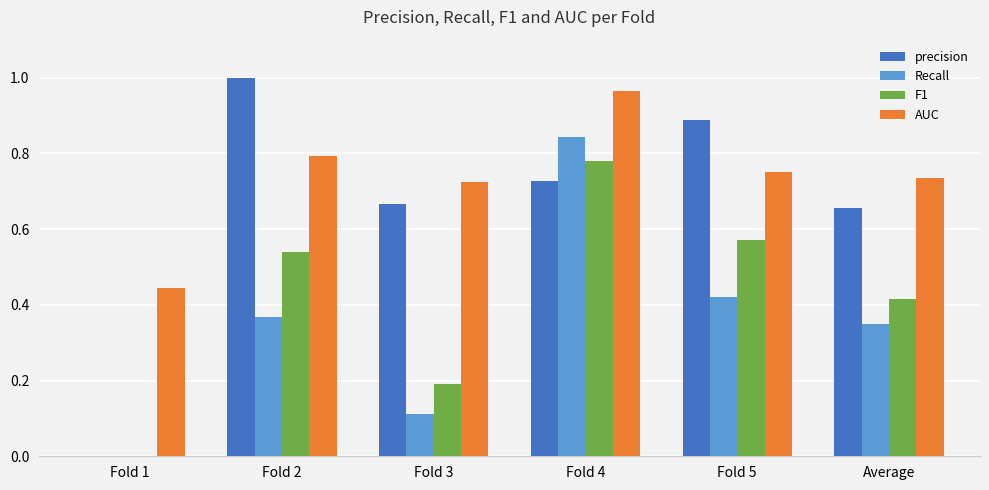

Is the value of Recall at Fold 3 greater than the value of AUC at Fold 4?

No